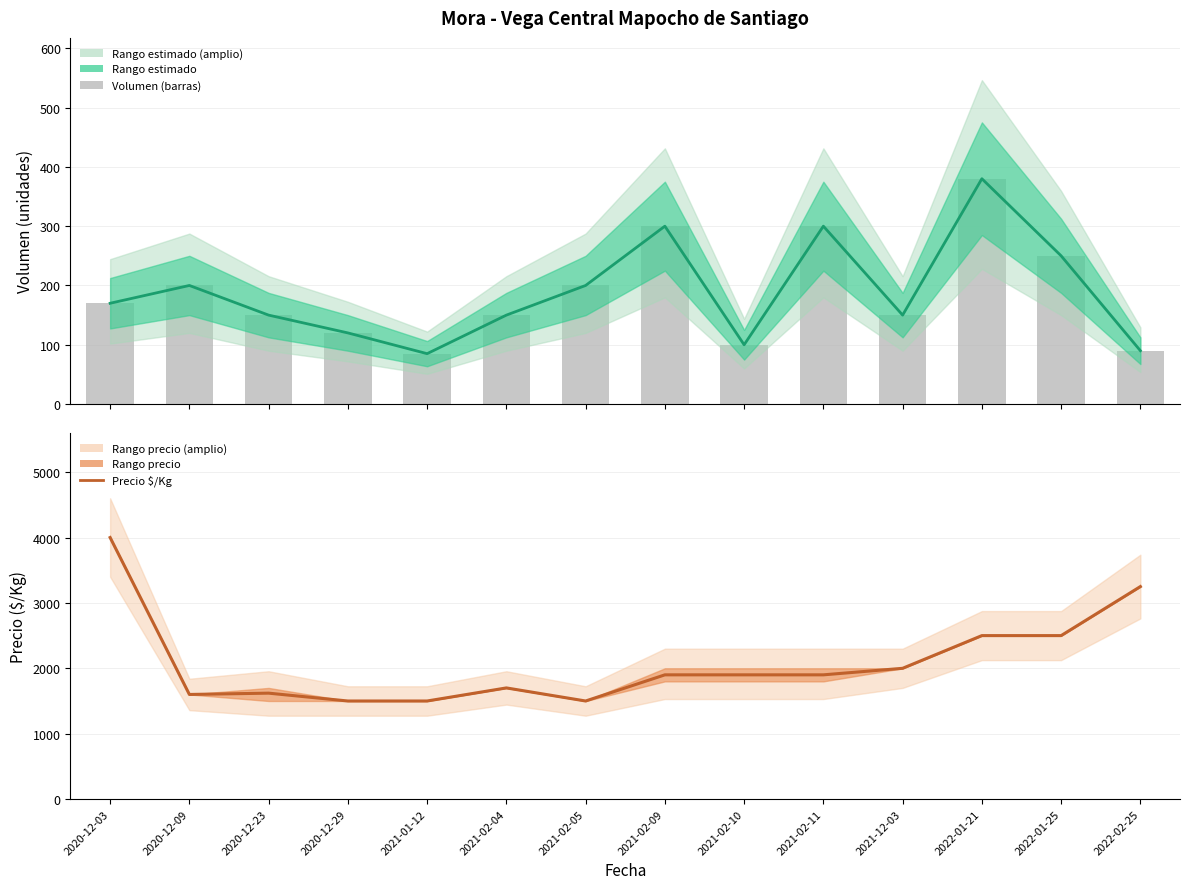

How many data points in Volumen (barras) are less than 170?

7